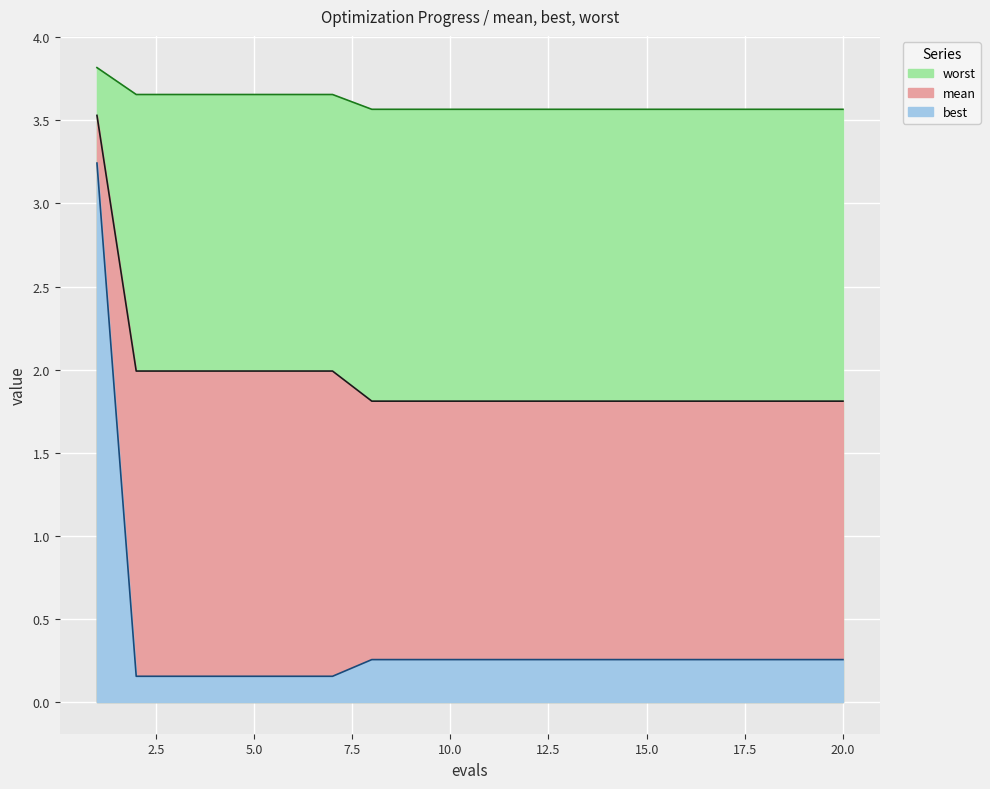

True or false: worst and best cross at least once.

False